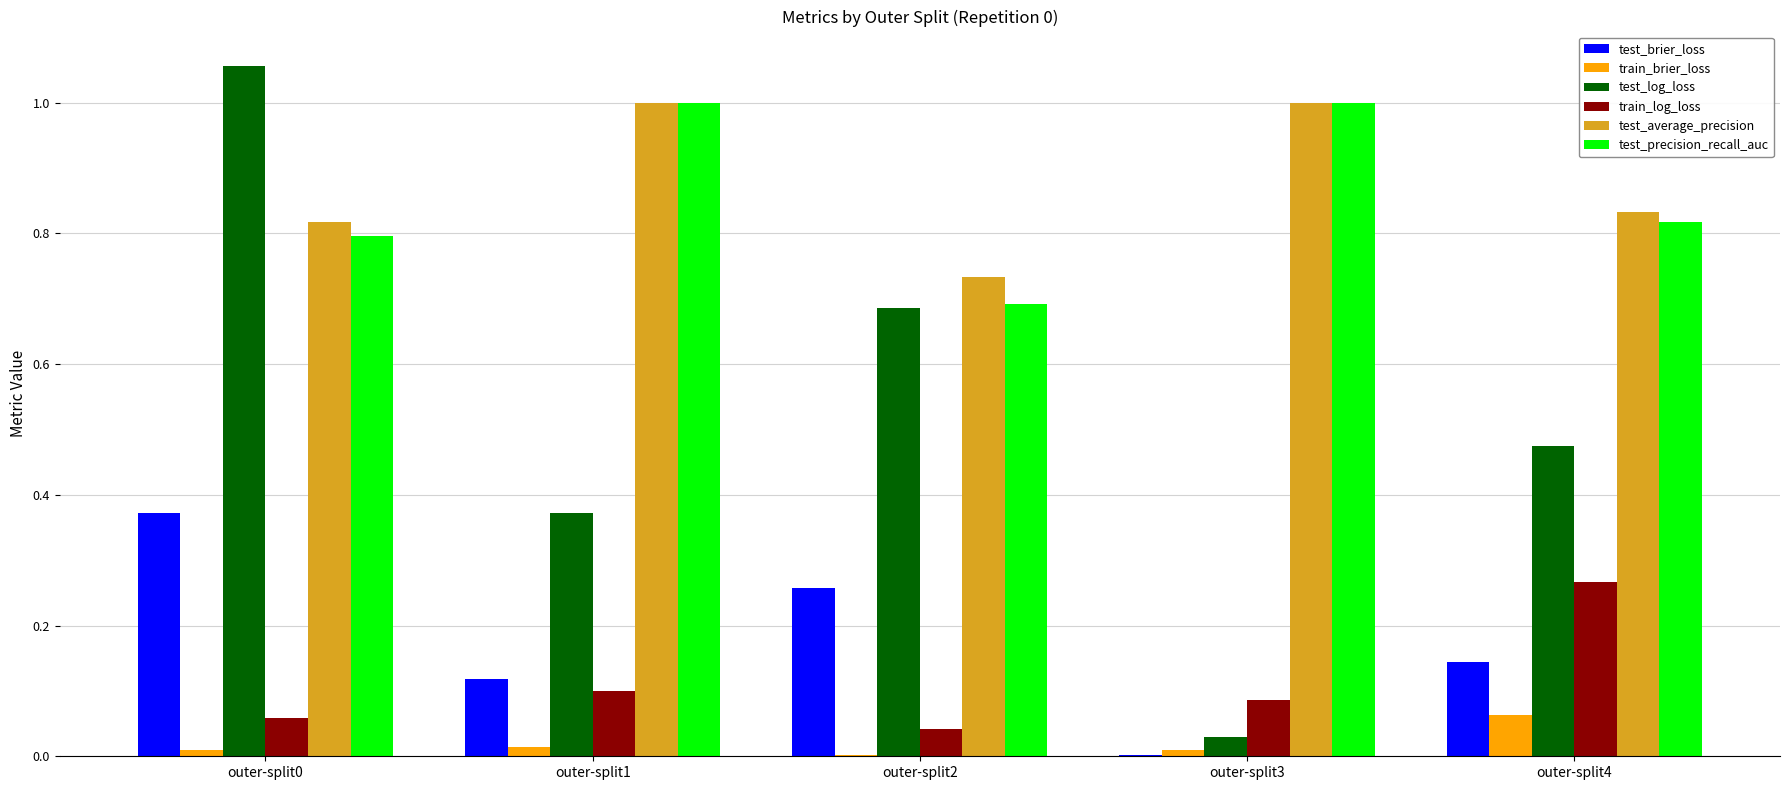

True or false: test_log_loss has a value of 0.2 at outer-split2.

False